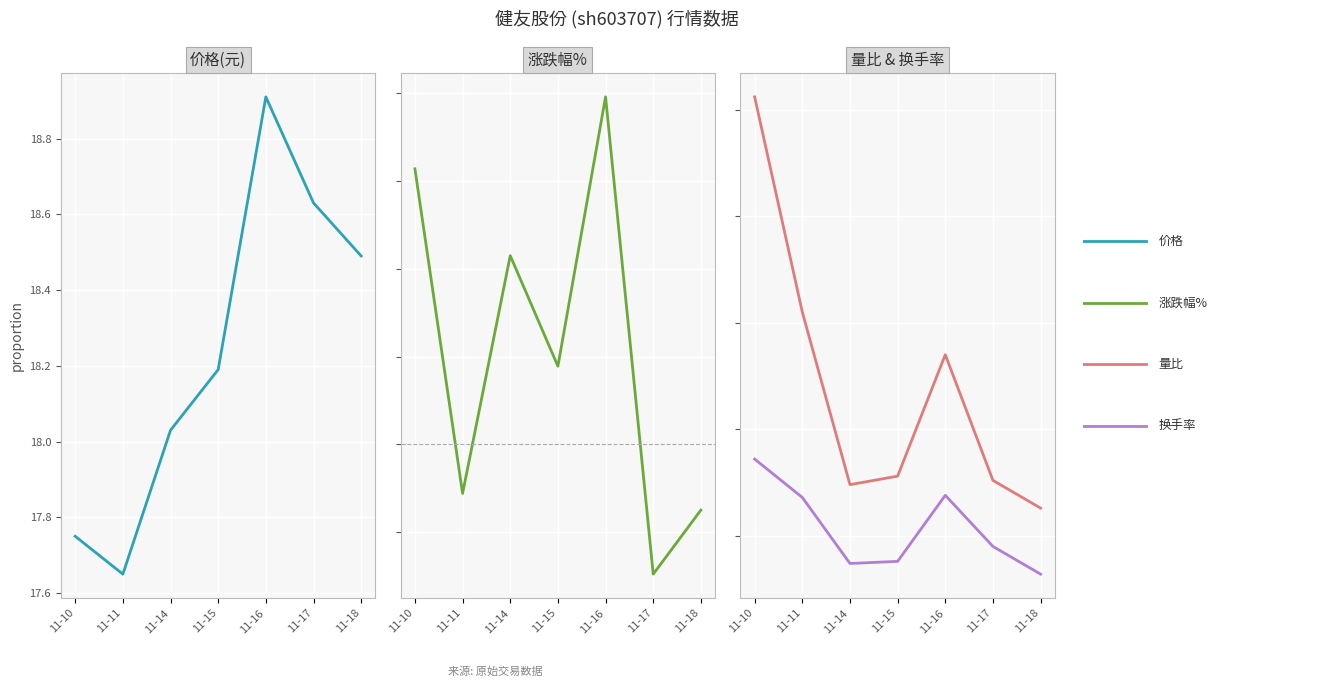

Read the 换手率 value at 11-14.

0.4